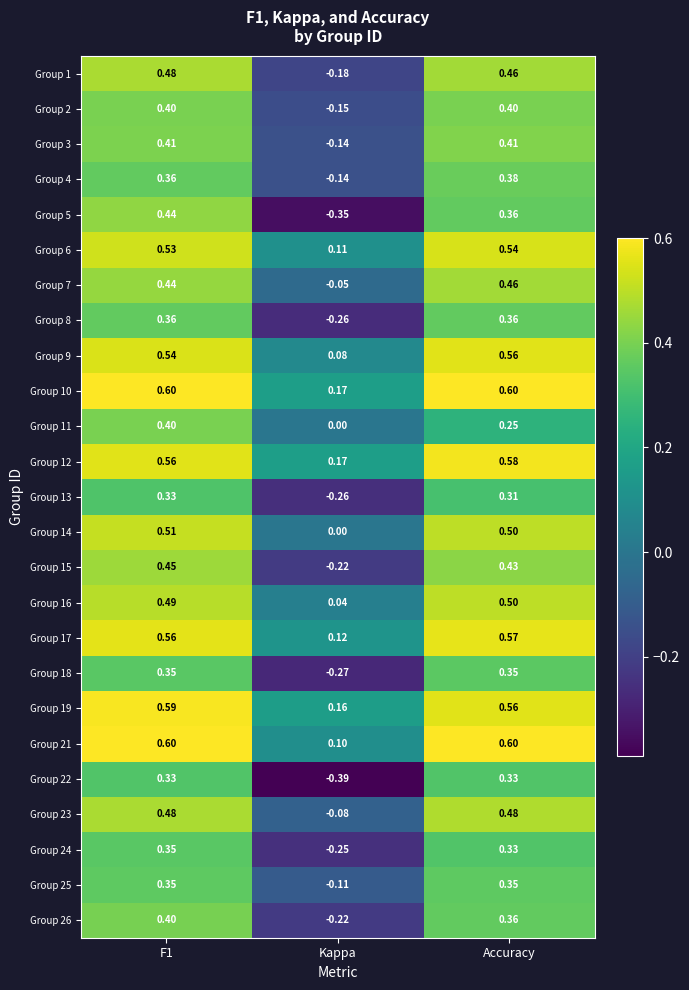

How many values in the Group 8 series exceed 0?

2